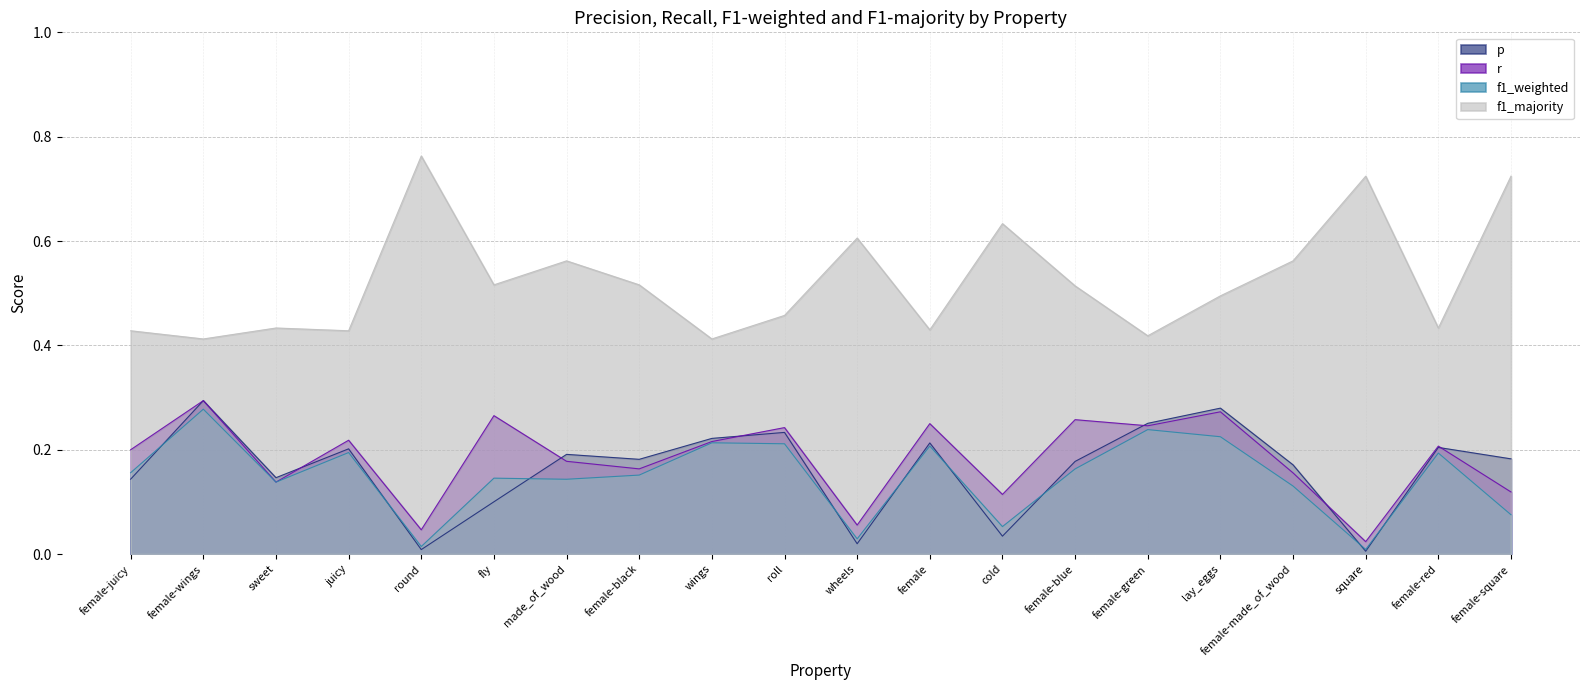

How many interior local valleys does the f1_weighted series have?

6